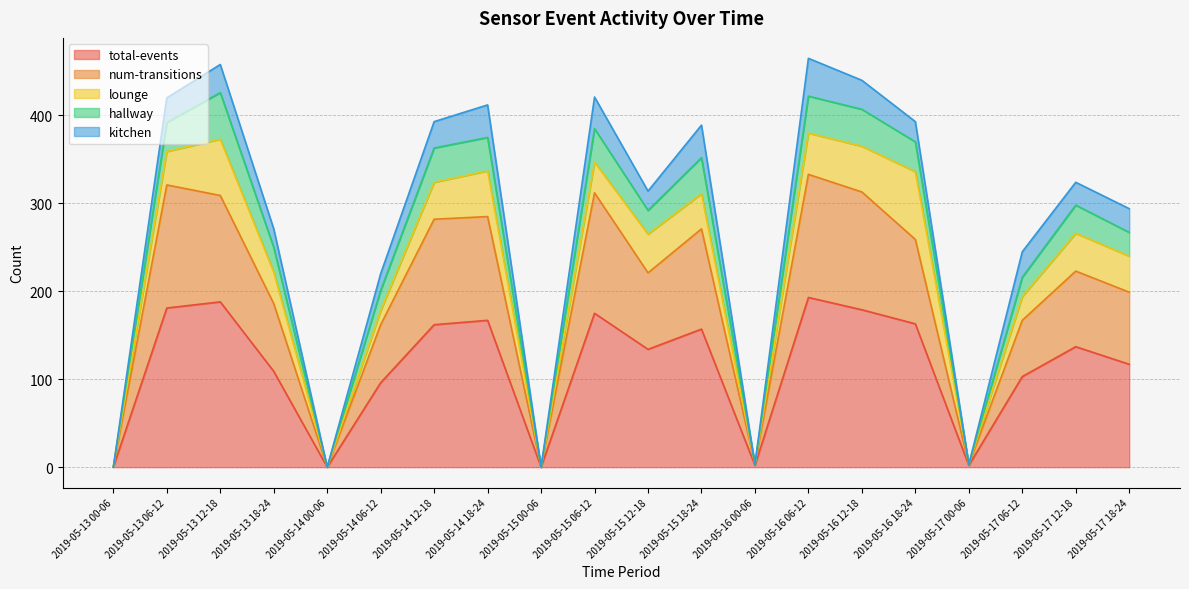

Is it true that num-transitions equals 309 at 2019-05-13 12-18?

True